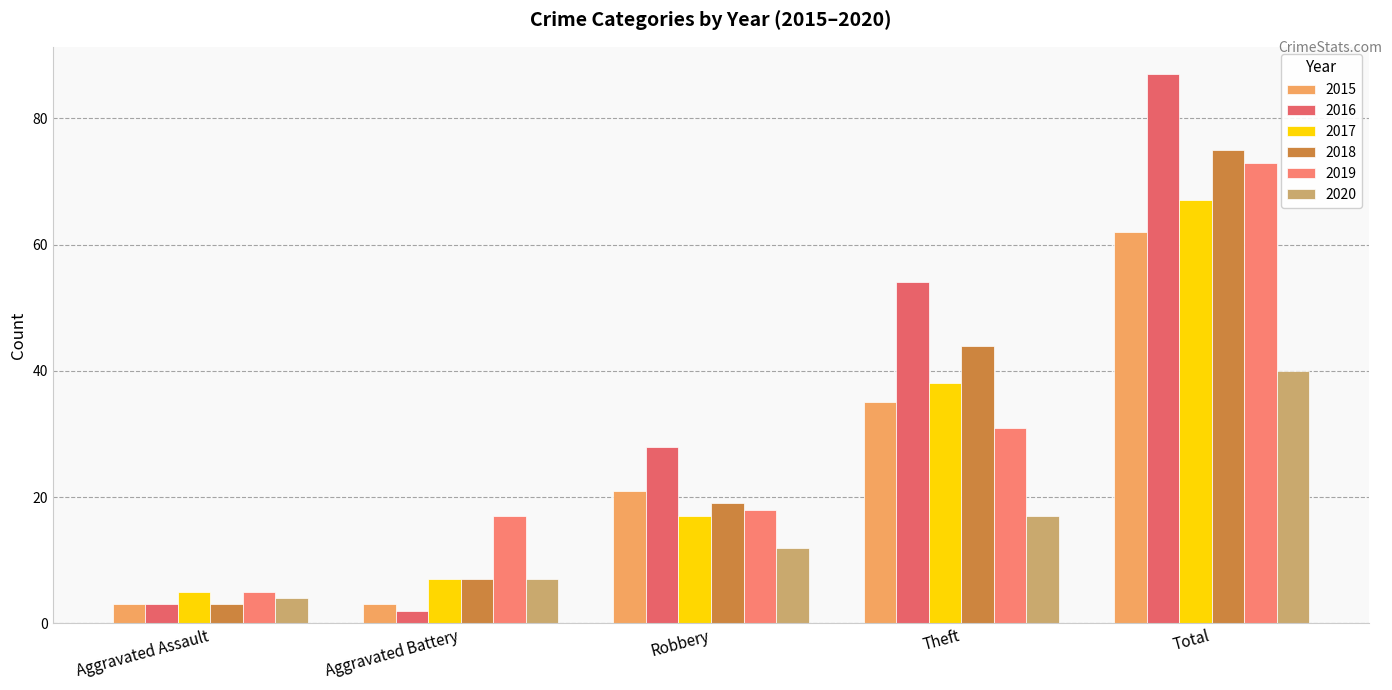

Is it true that 2019 equals 31 at Robbery?

False